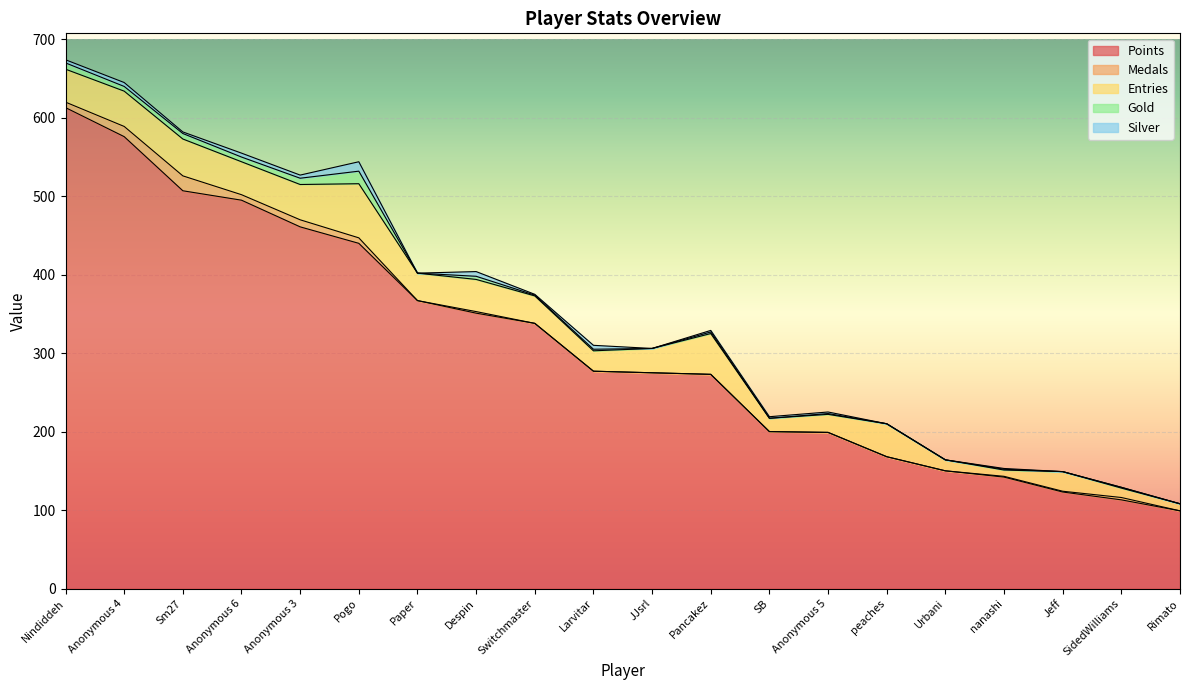

Which category has the lowest value across all series?

Paper